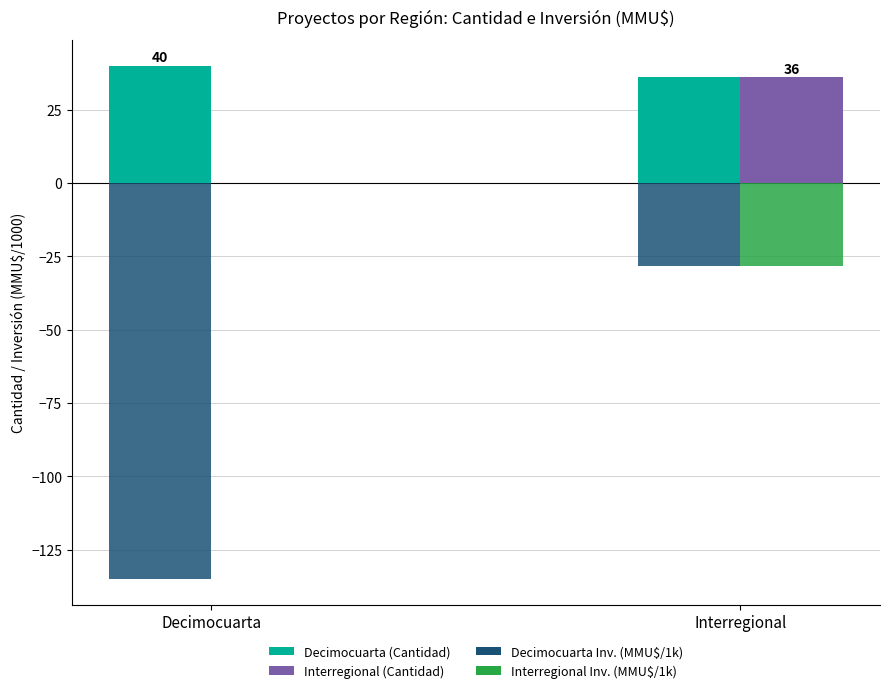

What are all the series names shown in the legend?

Decimocuarta (Cantidad), Interregional (Cantidad), Decimocuarta Inv. (MMU$/1k), Interregional Inv. (MMU$/1k)